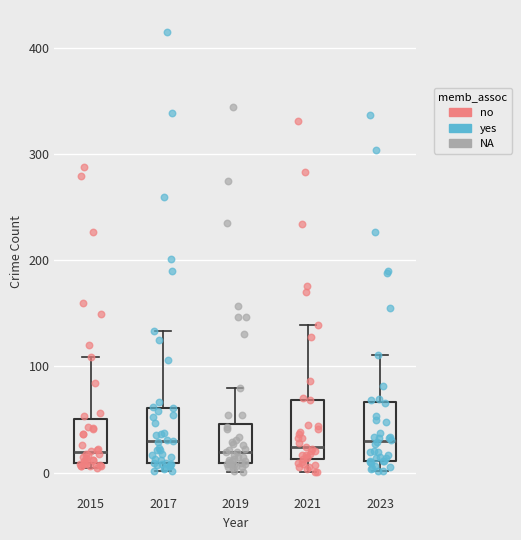

Where does the median line of the box at x = 2023 sit on the y-axis? The values are not printed on the chart, so give them approximately, as read against the axis.

30